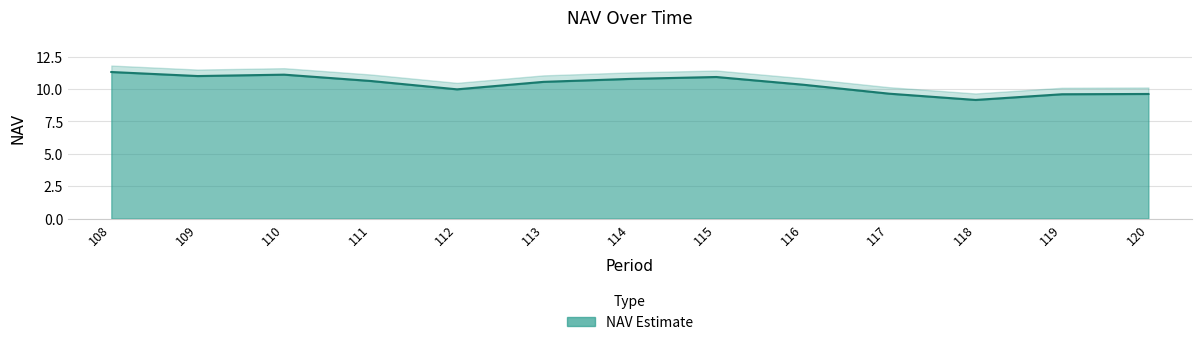

Rank the categories by value from lowest to highest.

118, 119, 120, 117, 112, 116, 113, 111, 114, 115, 109, 110, 108